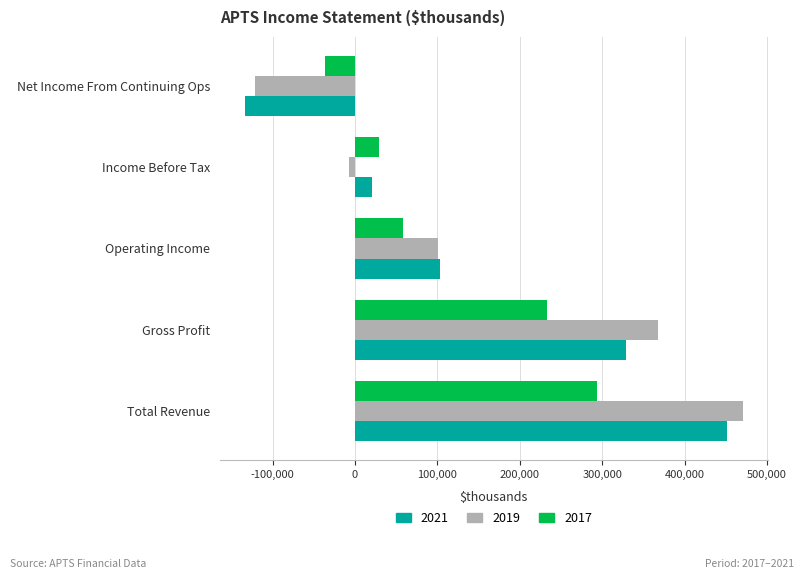

How many distinct data groups are displayed?

3